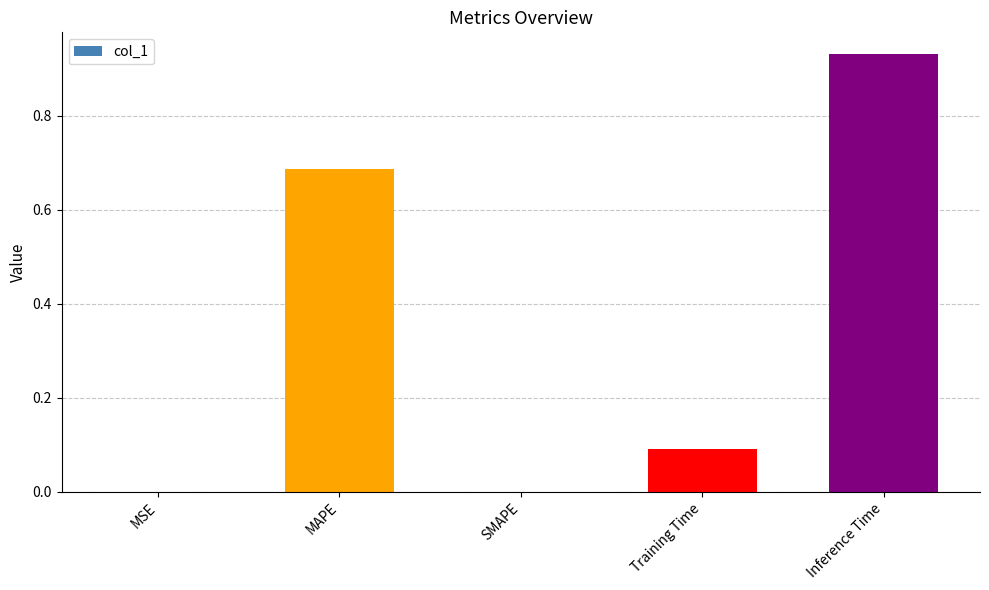

At which category does the chart reach its peak across all series?

Inference Time